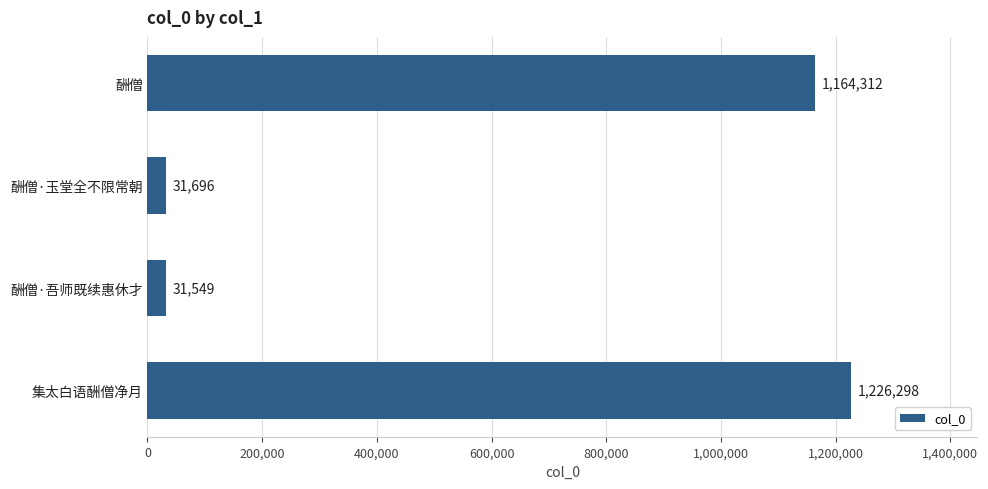

What is the smallest value displayed?

31549